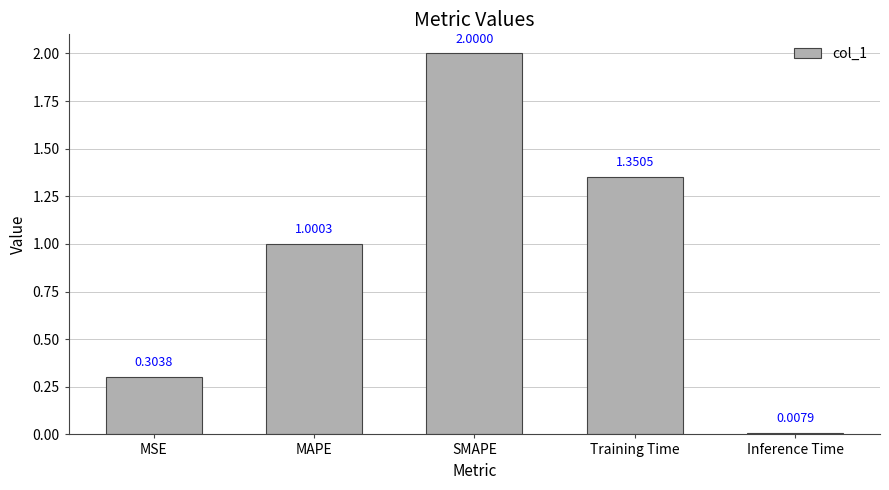

Does the chart contain any negative values?

No